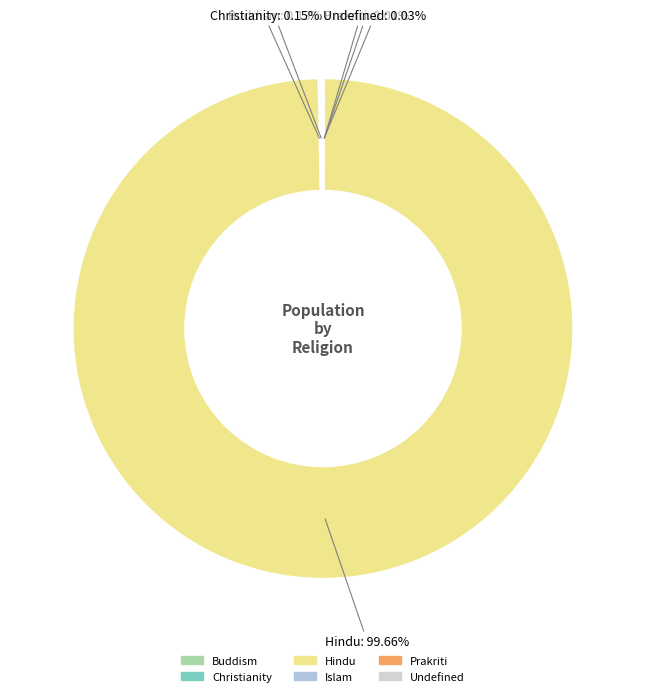

What is the largest slice in the pie chart?

Hindu